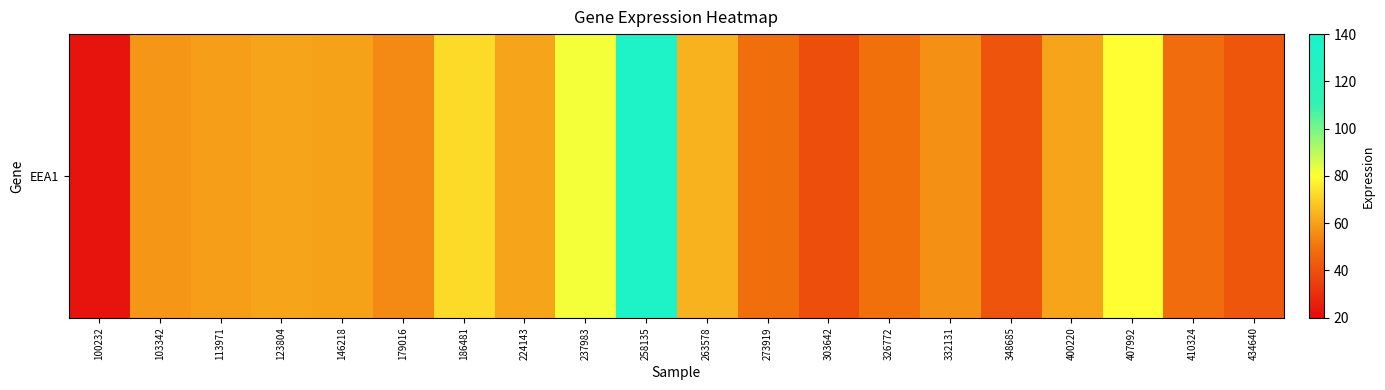

Is it true that the value at 263578 is 100.6?

False